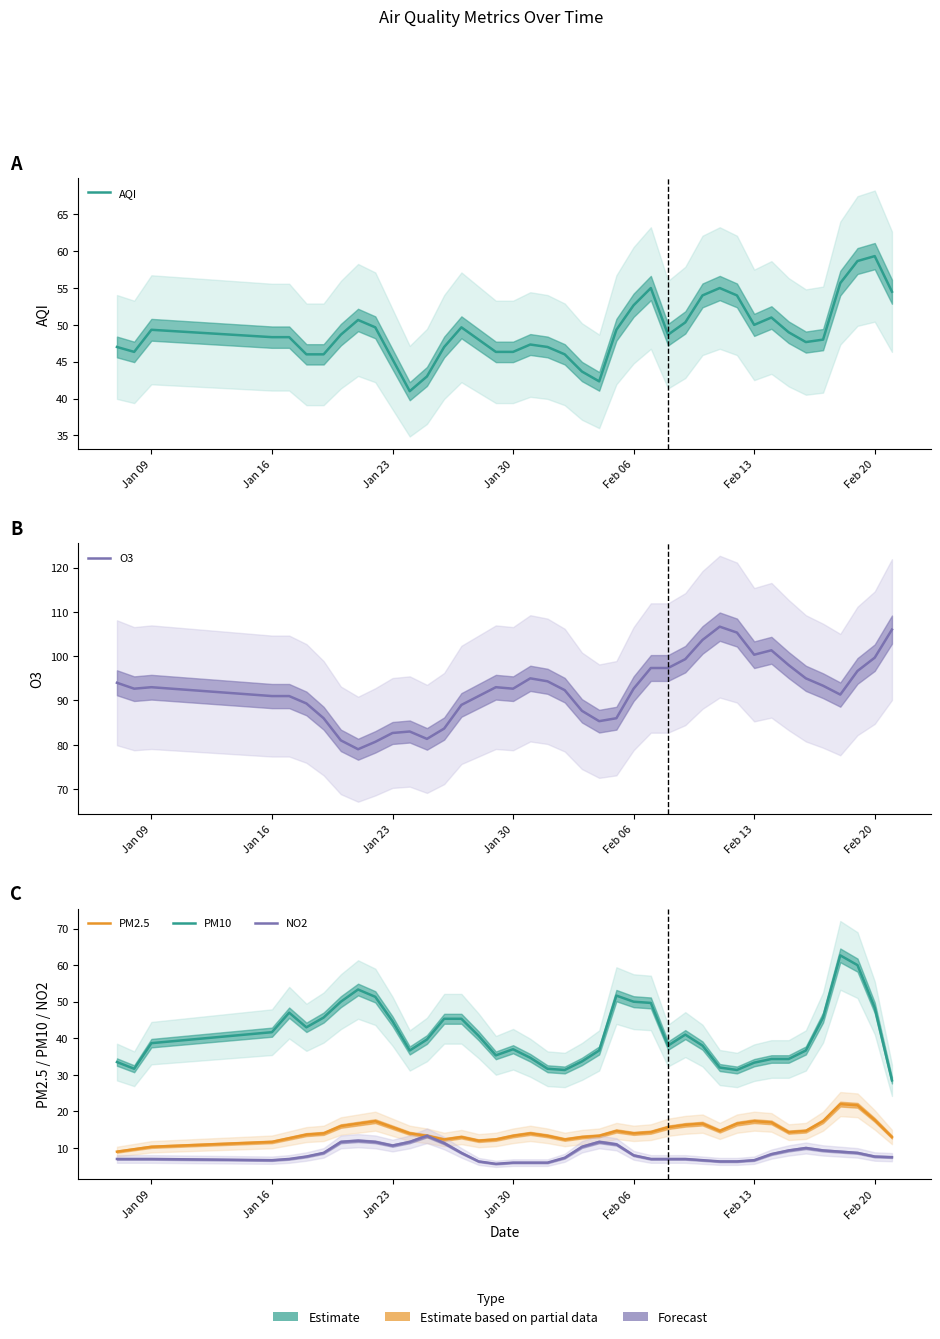

In PM10, how many points are higher than both neighbors (excluding endpoints)?

6